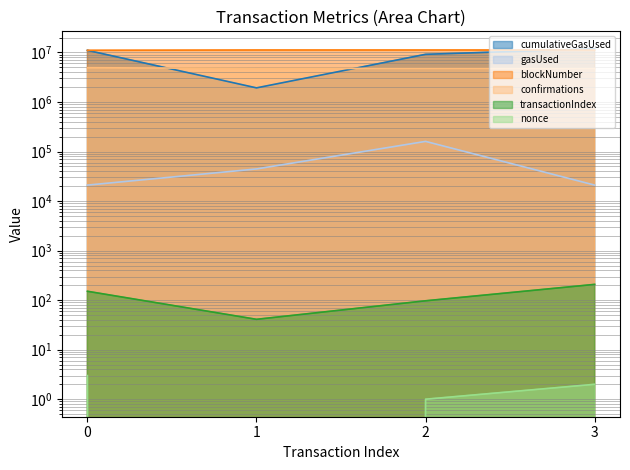

How many data points in cumulativeGasUsed are less than 11038275?

2